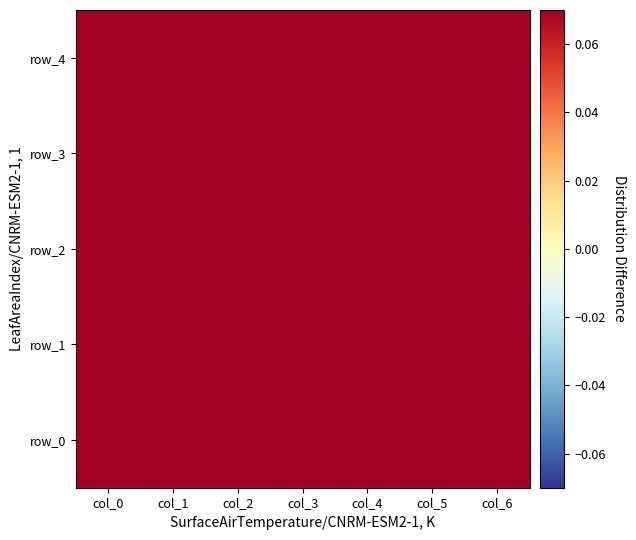

What is the average value of the row_1 series?

0.9